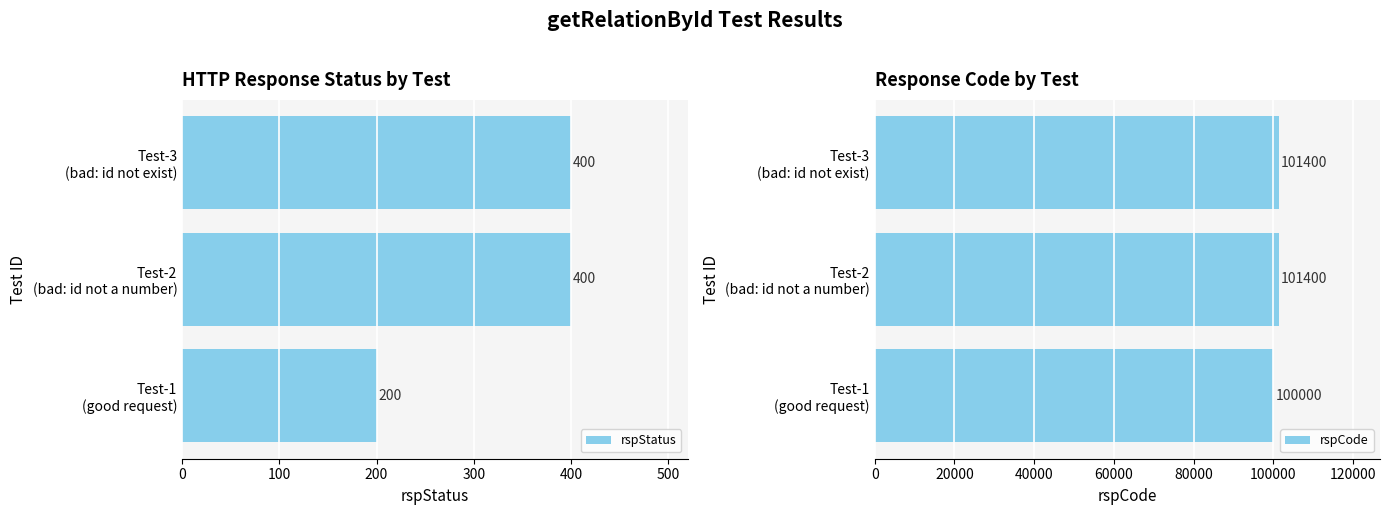

What is the difference between the maximum and minimum values in the rspStatus series?

200